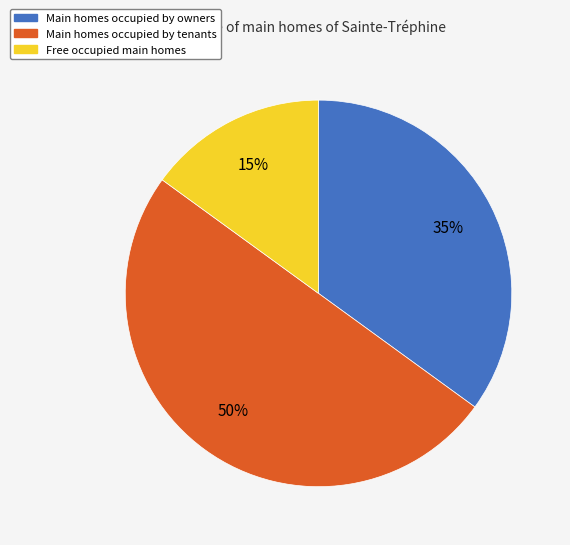

To the nearest percent, what is the difference between the largest and smallest slice percentages?

35%